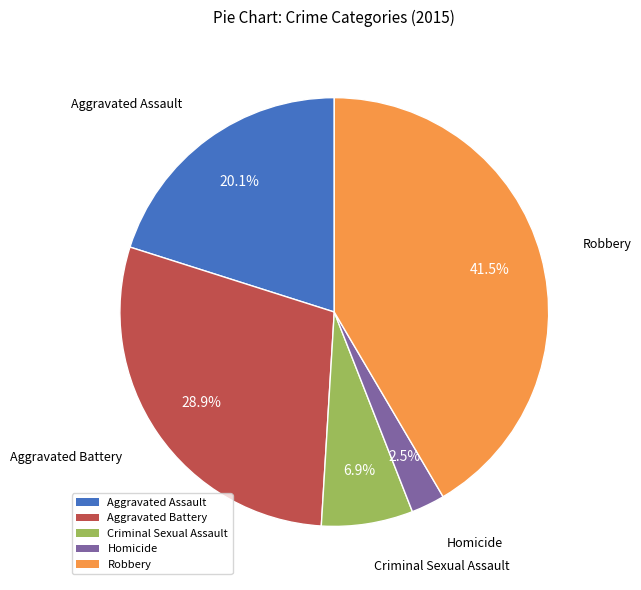

How many slices are in this pie chart?

5